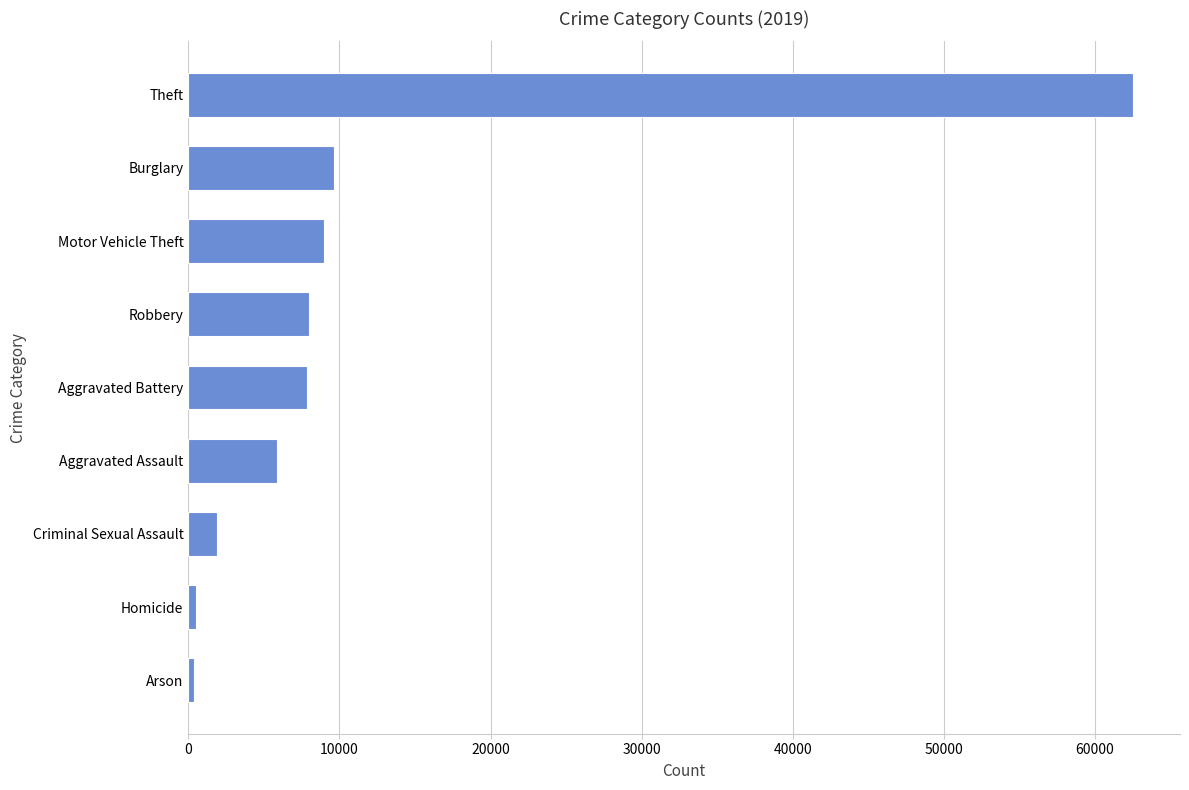

How many series are shown in this chart?

1